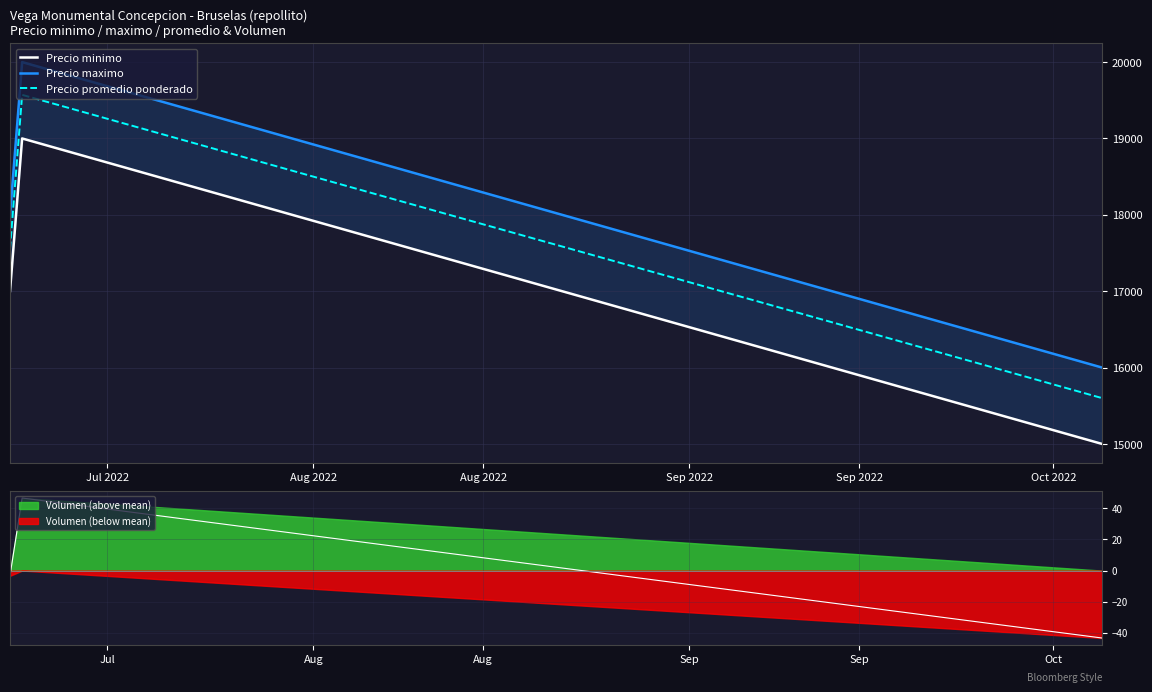

Rank the series by their maximum value, from lowest to highest.

Precio minimo, Precio promedio ponderado, Precio maximo